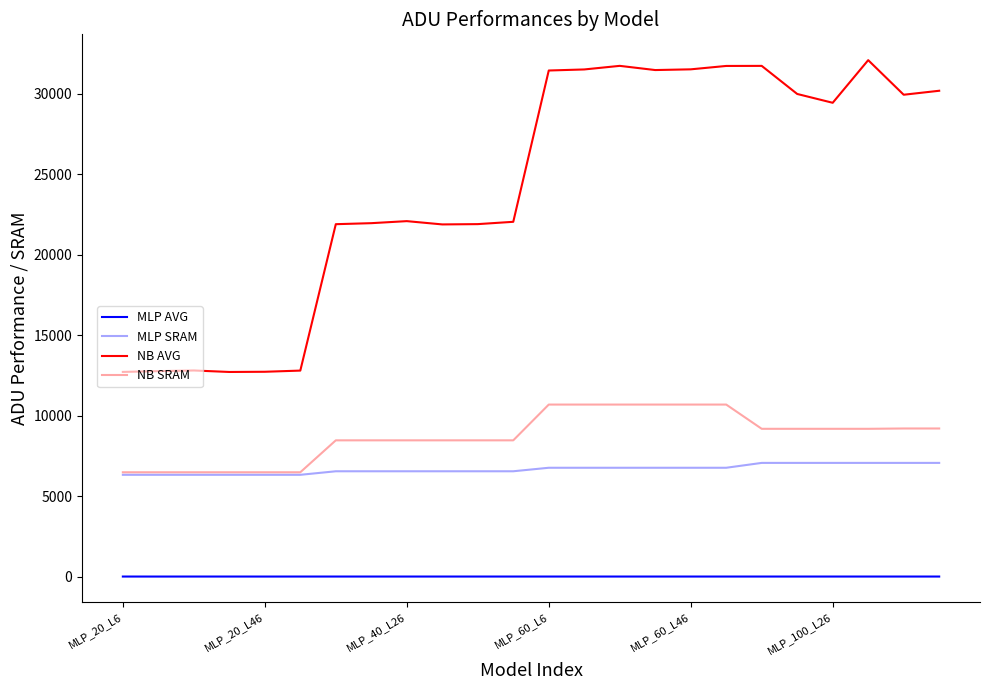

Does the chart have visible grid lines?

No